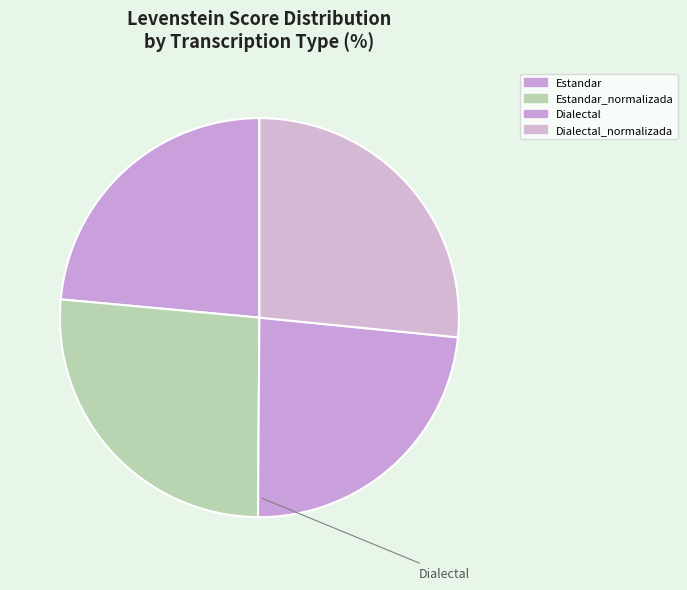

How many segments does this pie chart have?

4